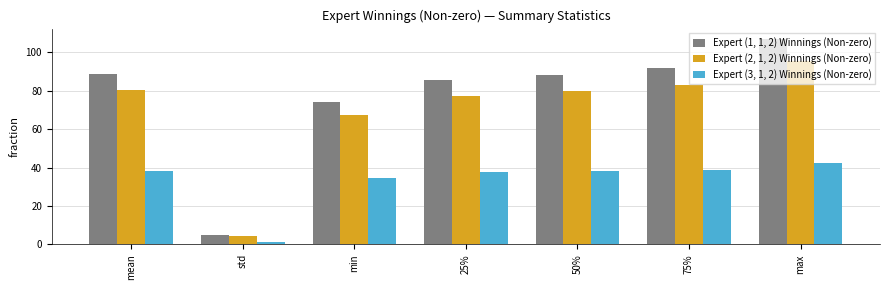

What is the difference between the maximum and minimum values in the Expert (2, 1, 2) Winnings (Non-zero) series?

91.4